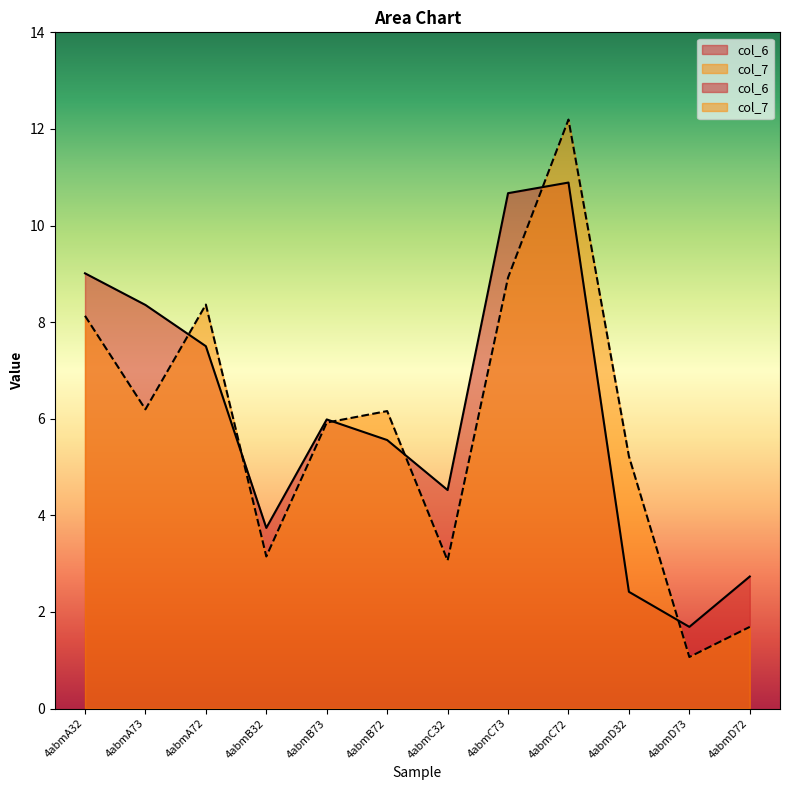

After their last crossing, which series has the higher values: col_7 or col_6?

col_6